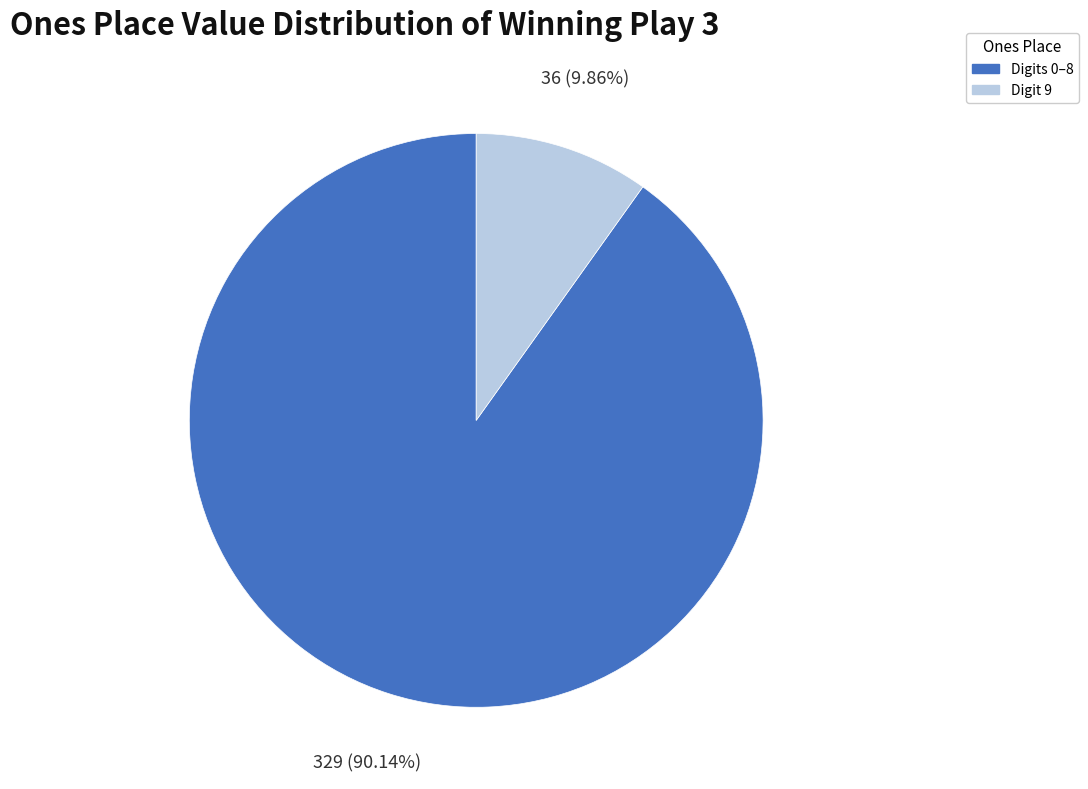

Does any single category account for the majority?

Yes